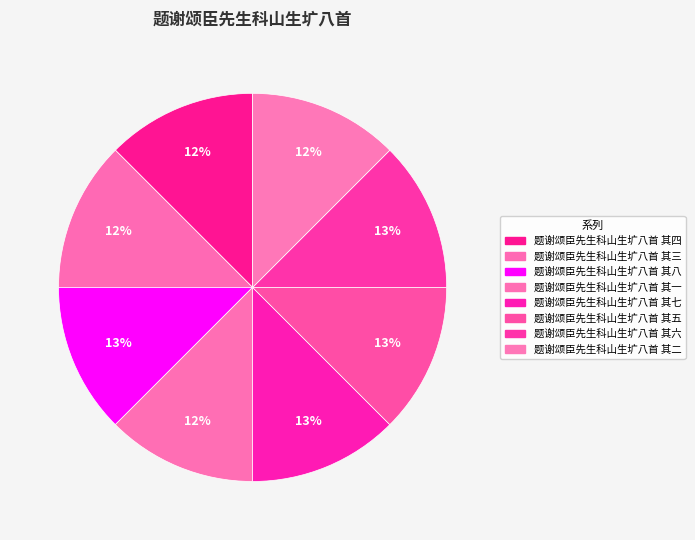

To the nearest percent, what portion does 题谢颂臣先生科山生圹八首 其四 represent?

12%